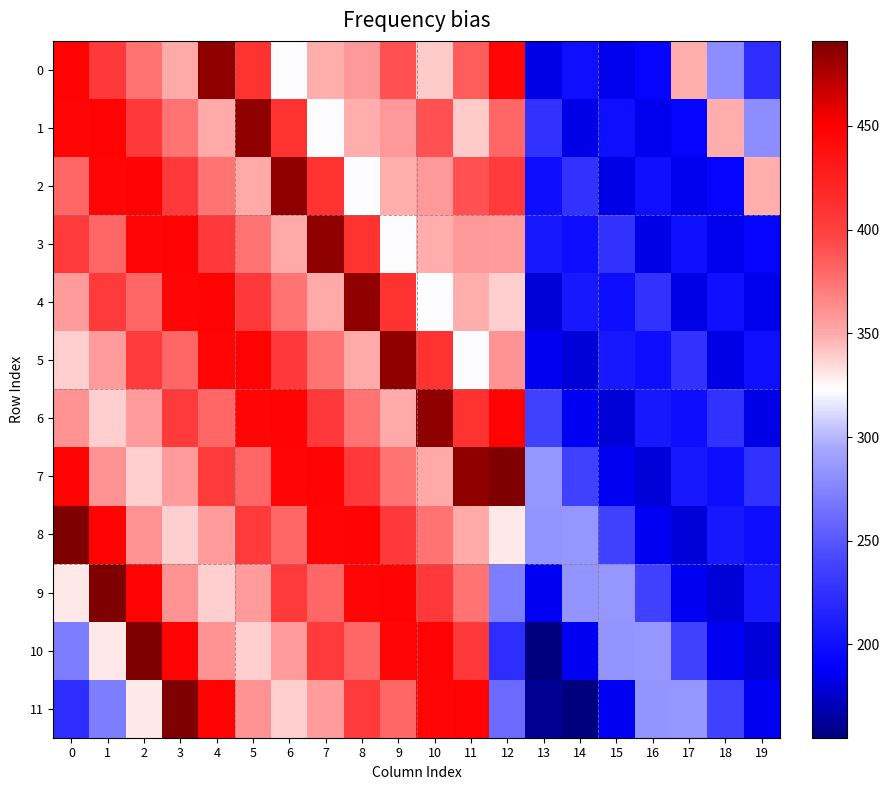

Reading left to right, list all the values displayed in this chart.

0: 0=448.6	1=405.3	2=374.4	3=350.0	4=485.0	5=410.0	6=322.0	7=348.0	8=358.0	9=391.0	10=340.0	11=385.0	12=445.5	13=183.3	14=200.0	15=184.4	16=193.0	17=349.0	18=281.0	19=222.0
1: 0=445.5	1=448.6	2=405.3	3=374.4	4=350.0	5=485.0	6=410.0	7=322.0	8=348.0	9=358.0	10=391.0	11=340.0	12=380.0	13=227.1	14=183.3	15=200.0	16=184.4	17=193.0	18=349.0	19=281.0
2: 0=380.0	1=445.5	2=448.6	3=405.3	4=374.4	5=350.0	6=485.0	7=410.0	8=322.0	9=348.0	10=358.0	11=391.0	12=403.2	13=199.2	14=227.1	15=183.3	16=200.0	17=184.4	18=193.0	19=349.0
3: 0=403.2	1=380.0	2=445.5	3=448.6	4=405.3	5=374.4	6=350.0	7=485.0	8=410.0	9=322.0	10=348.0	11=358.0	12=356.1	13=206.2	14=199.2	15=227.1	16=183.3	17=200.0	18=184.4	19=193.0
4: 0=356.1	1=403.2	2=380.0	3=445.5	4=448.6	5=405.3	6=374.4	7=350.0	8=485.0	9=410.0	10=322.0	11=348.0	12=337.5	13=179.8	14=206.2	15=199.2	16=227.1	17=183.3	18=200.0	19=184.4
5: 0=337.5	1=356.1	2=403.2	3=380.0	4=445.5	5=448.6	6=405.3	7=374.4	8=350.0	9=485.0	10=410.0	11=322.0	12=360.7	13=185.7	14=179.8	15=206.2	16=199.2	17=227.1	18=183.3	19=200.0
6: 0=360.7	1=337.5	2=356.1	3=403.2	4=380.0	5=445.5	6=448.6	7=405.3	8=374.4	9=350.0	10=485.0	11=410.0	12=448.0	13=237.4	14=185.7	15=179.8	16=206.2	17=199.2	18=227.1	19=183.3
7: 0=448.0	1=360.7	2=337.5	3=356.1	4=403.2	5=380.0	6=445.5	7=448.6	8=405.3	9=374.4	10=350.0	11=485.0	12=491.0	13=285.9	14=237.4	15=185.7	16=179.8	17=206.2	18=199.2	19=227.1
8: 0=491.0	1=448.0	2=360.7	3=337.5	4=356.1	5=403.2	6=380.0	7=445.5	8=448.6	9=405.3	10=374.4	11=350.0	12=330.5	13=284.7	14=285.9	15=237.4	16=185.7	17=179.8	18=206.2	19=199.2
9: 0=330.5	1=491.0	2=448.0	3=360.7	4=337.5	5=356.1	6=403.2	7=380.0	8=445.5	9=448.6	10=405.3	11=374.4	12=271.2	13=186.4	14=284.7	15=285.9	16=237.4	17=185.7	18=179.8	19=206.2
10: 0=271.2	1=330.5	2=491.0	3=448.0	4=360.7	5=337.5	6=356.1	7=403.2	8=380.0	9=445.5	10=448.6	11=405.3	12=222.0	13=156.1	14=186.4	15=284.7	16=285.9	17=237.4	18=185.7	19=179.8
11: 0=222.0	1=271.2	2=330.5	3=491.0	4=448.0	5=360.7	6=337.5	7=356.1	8=403.2	9=380.0	10=445.5	11=448.6	12=260.1	13=161.3	14=156.1	15=186.4	16=284.7	17=285.9	18=237.4	19=185.7